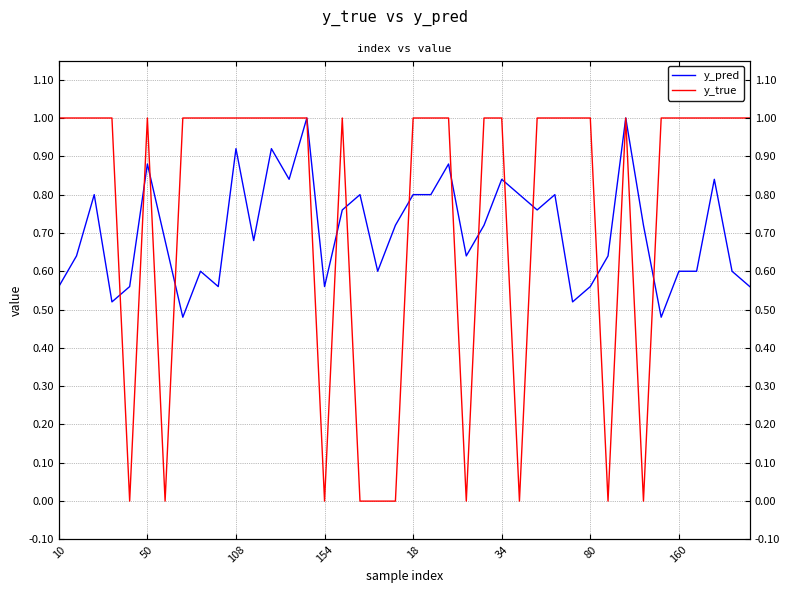

After their last crossing, which series has the higher values: y_true or y_pred?

y_true